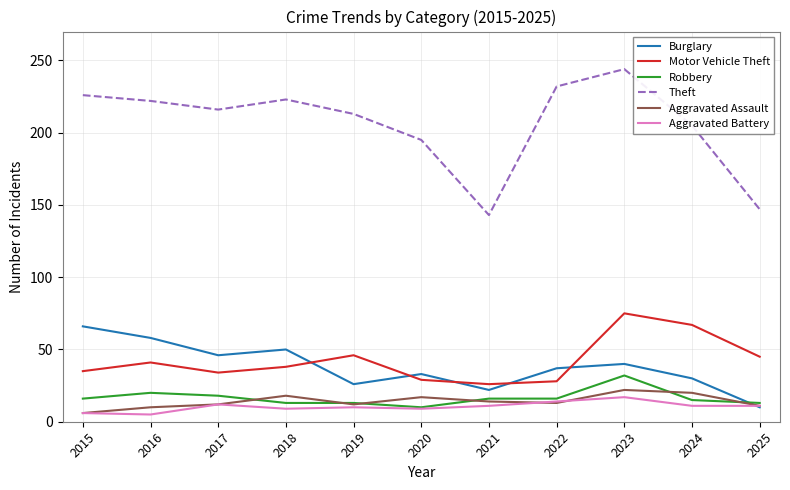

Between 2021 and 2025, which series saw the biggest shift?

Motor Vehicle Theft